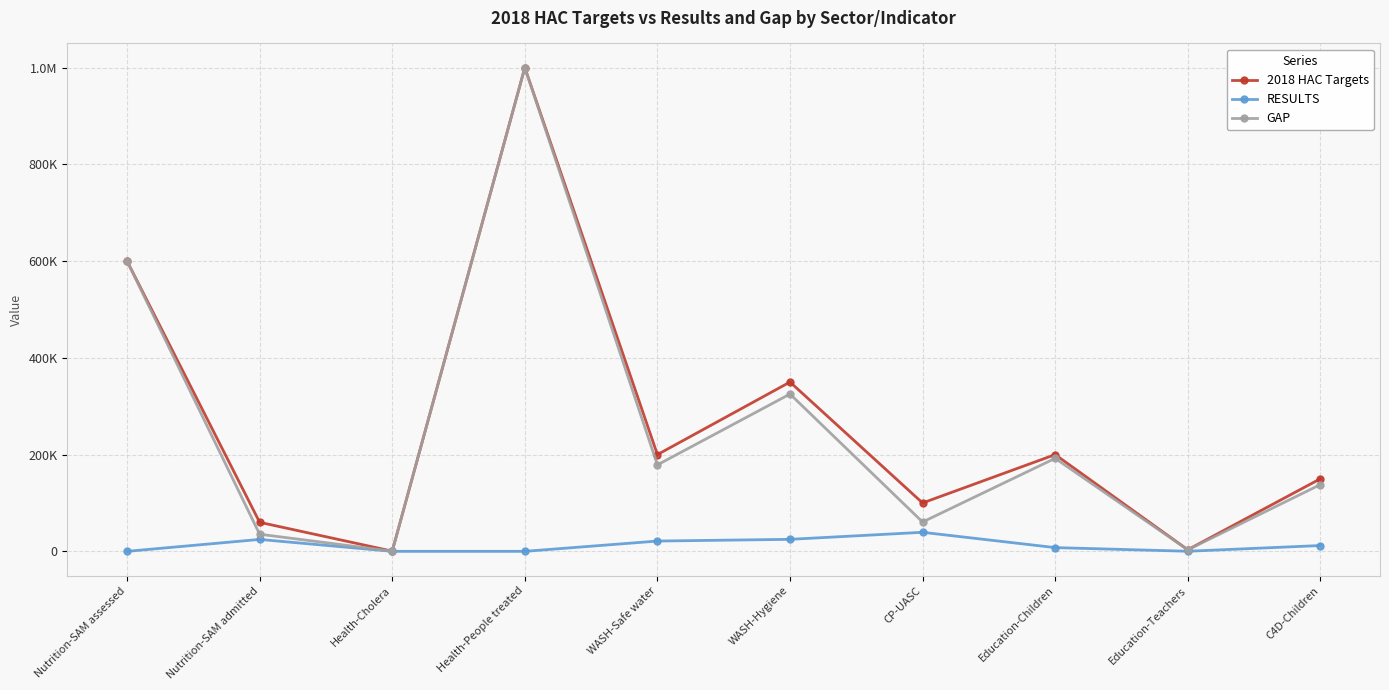

At which category is the sum across all series the highest?

Health-People treated